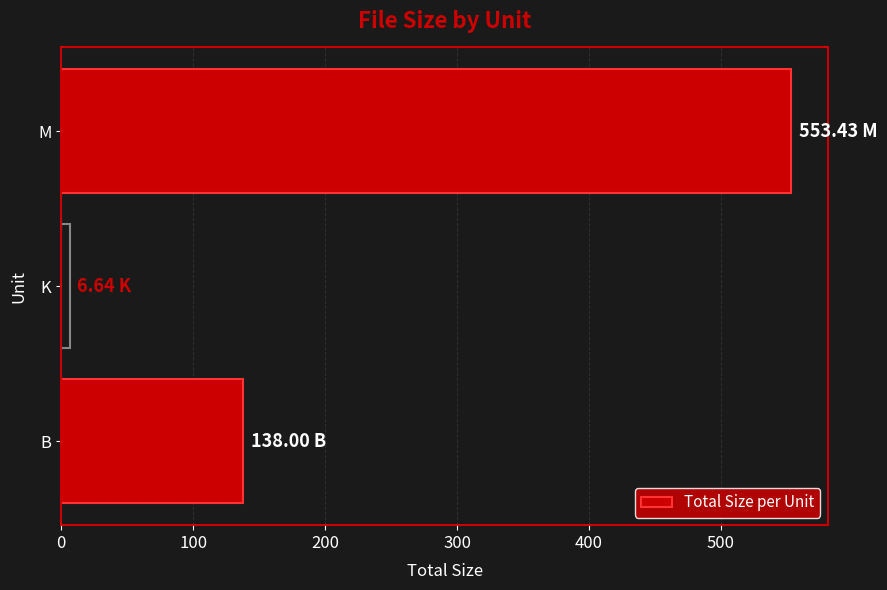

What is the ratio of the value at M to the value at B?

4.0